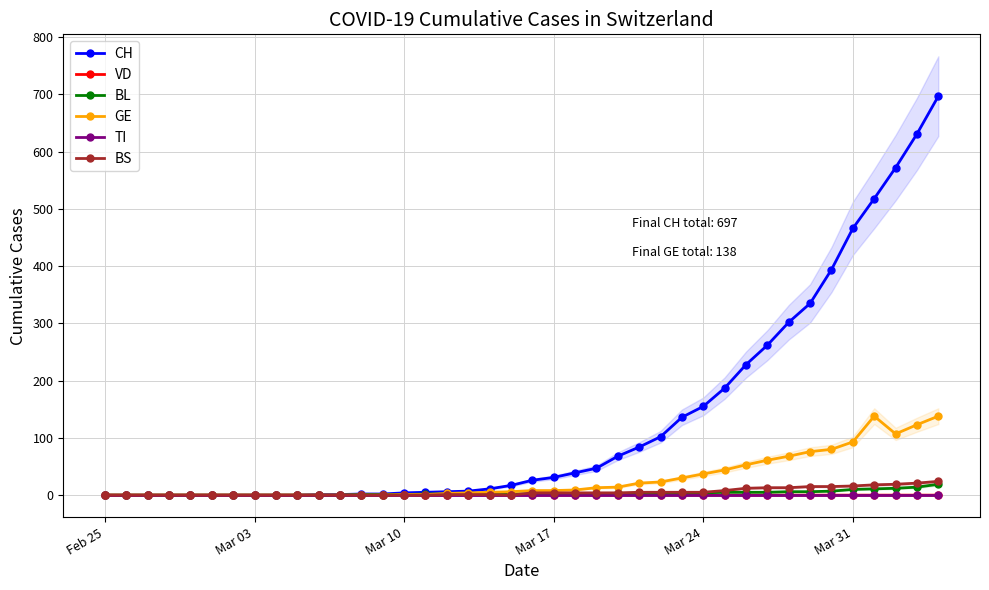

How many distinct data groups are displayed?

6